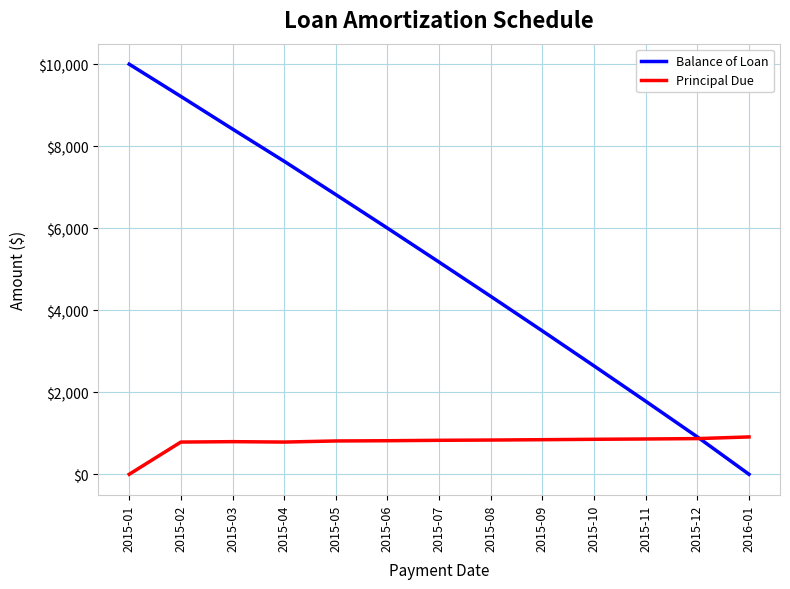

Which series has the widest spread of values?

Balance of Loan